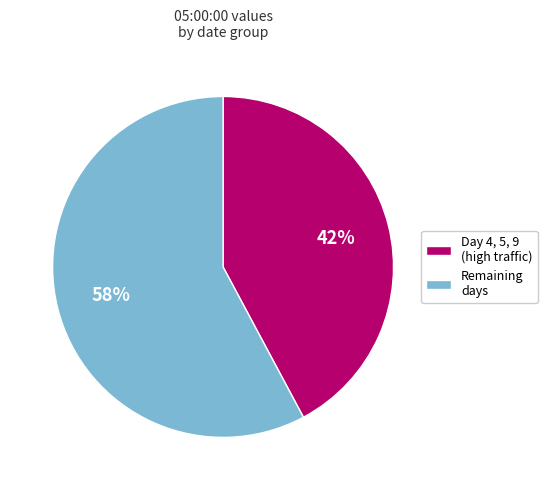

True or false: Remaining days accounts for 63% of the total.

False